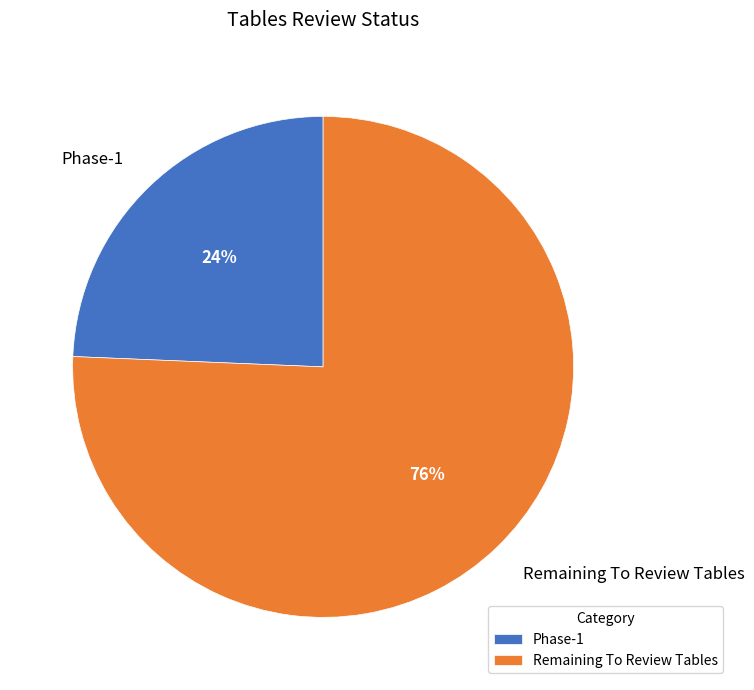

The Remaining To Review Tables slice represents 76% of the pie. True or false?

True